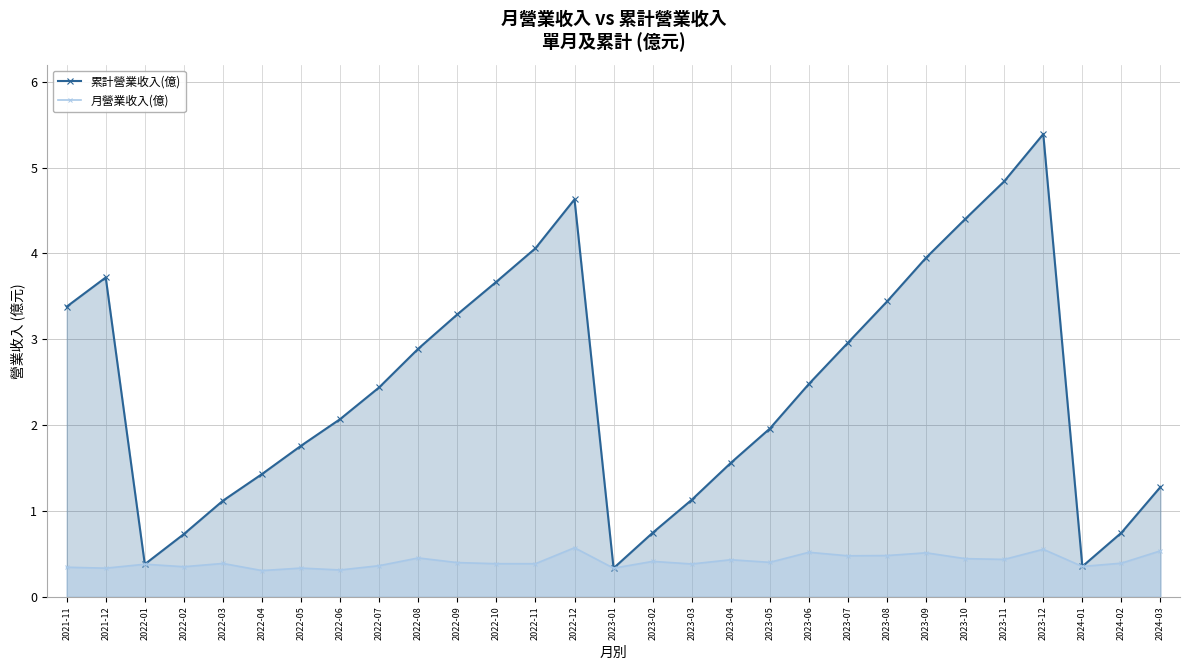

The 月營業收入(億) series shows 0.3 at 2021-12. True or false?

True